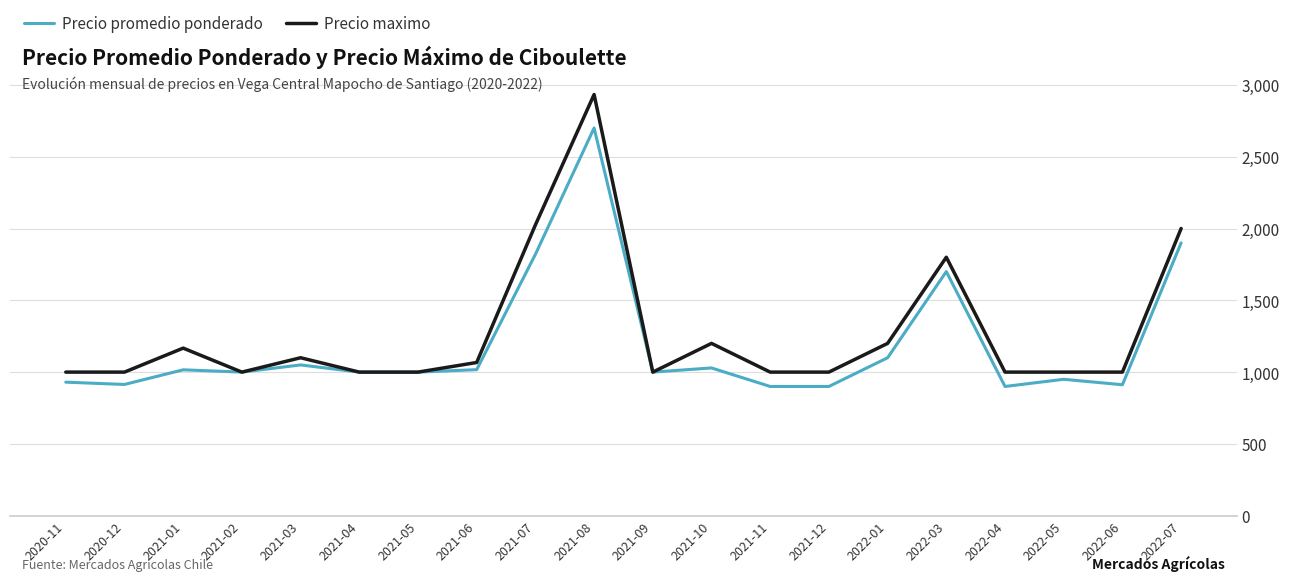

What are all the series names shown in the legend?

Precio promedio ponderado, Precio maximo